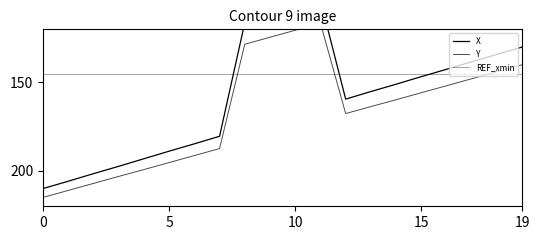

Which series has the largest total across all categories?

Y